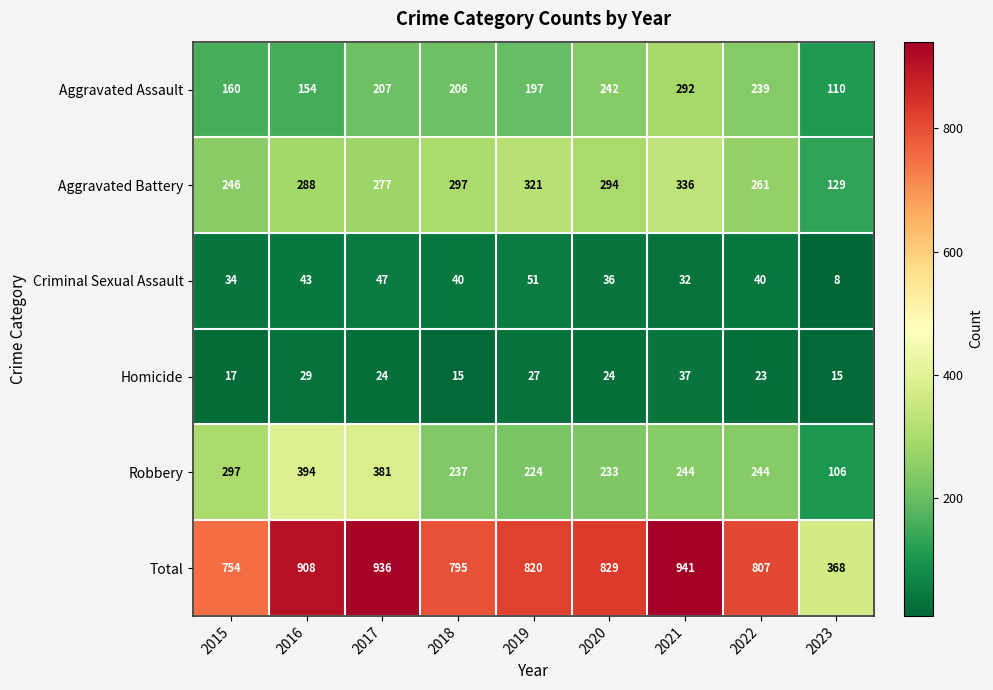

True or false: Criminal Sexual Assault has a value of 8 at 2023.

True